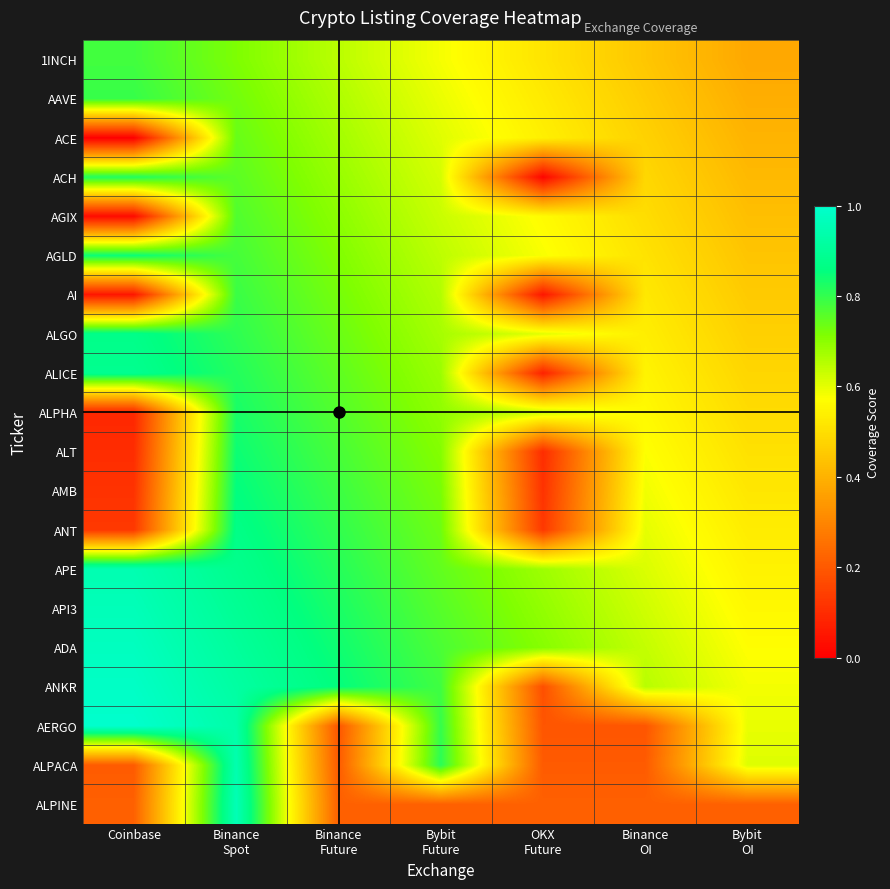

What is the difference between the highest and lowest values at Bybit
Future?

0.6